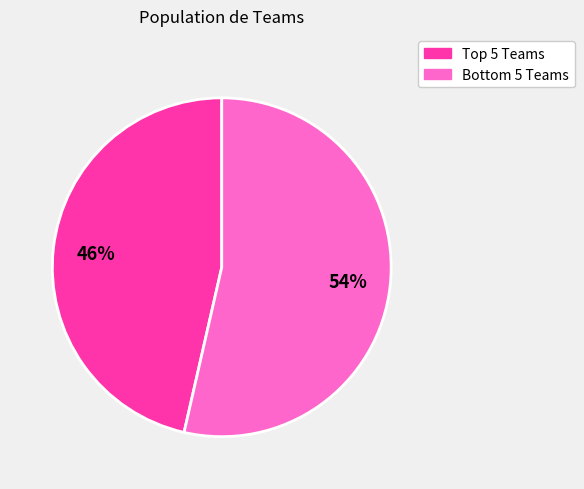

To the nearest percent, what is the average slice percentage?

50%